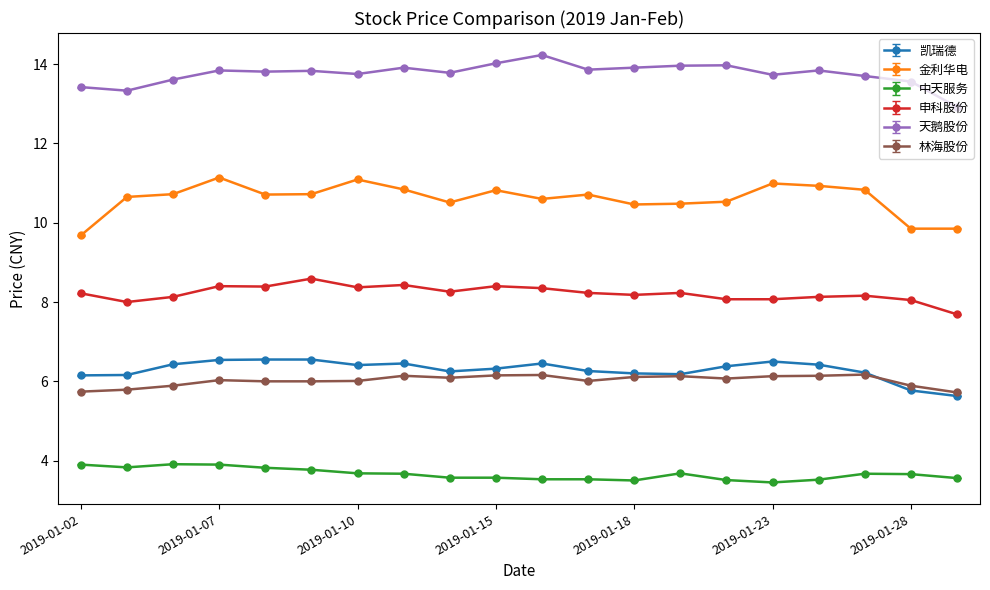

How many categories are shown in the chart?

20